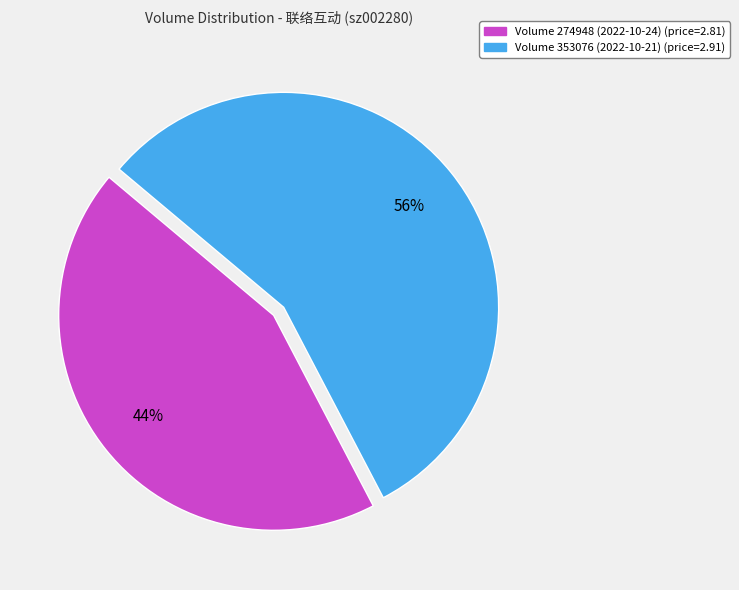

Is it true that Volume 353076 (2022-10-21) (price=2.91) is 56% of the pie?

True